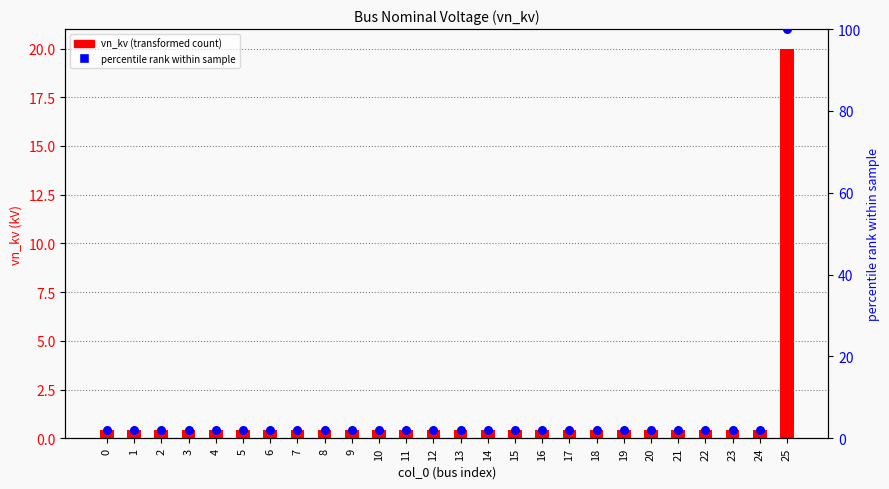

What are all the series names shown in the legend?

vn_kv, percentile rank within sample